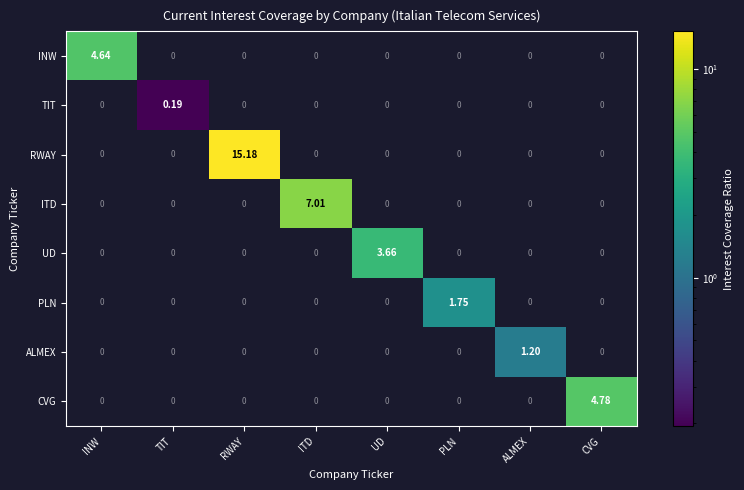

At which category is the sum across all series the highest?

RWAY